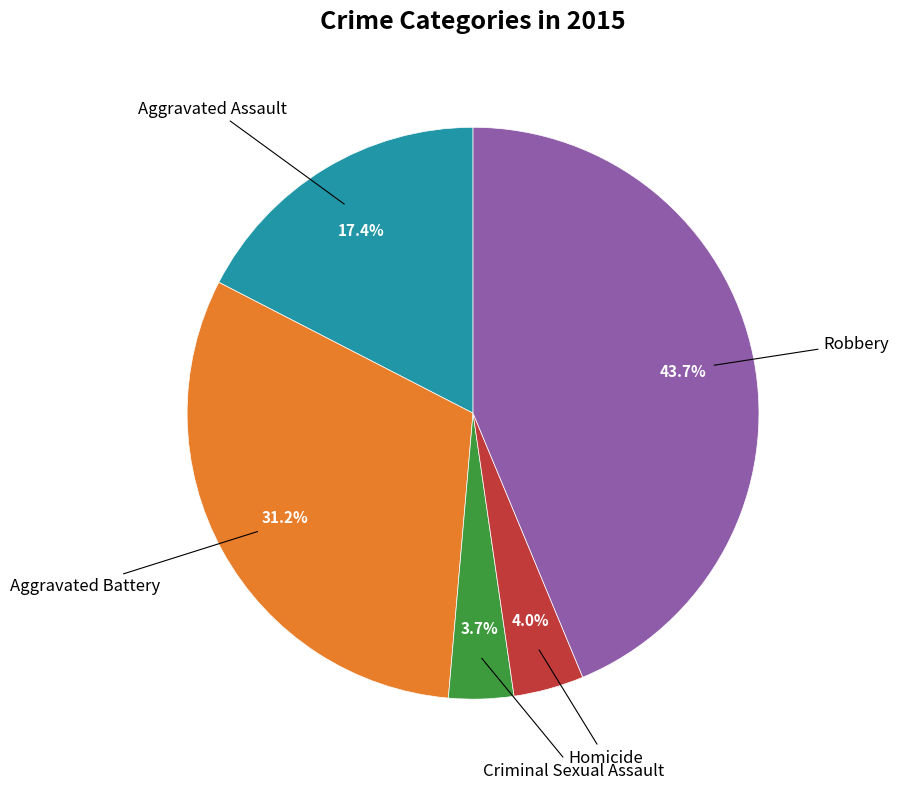

Does any single category account for the majority?

No